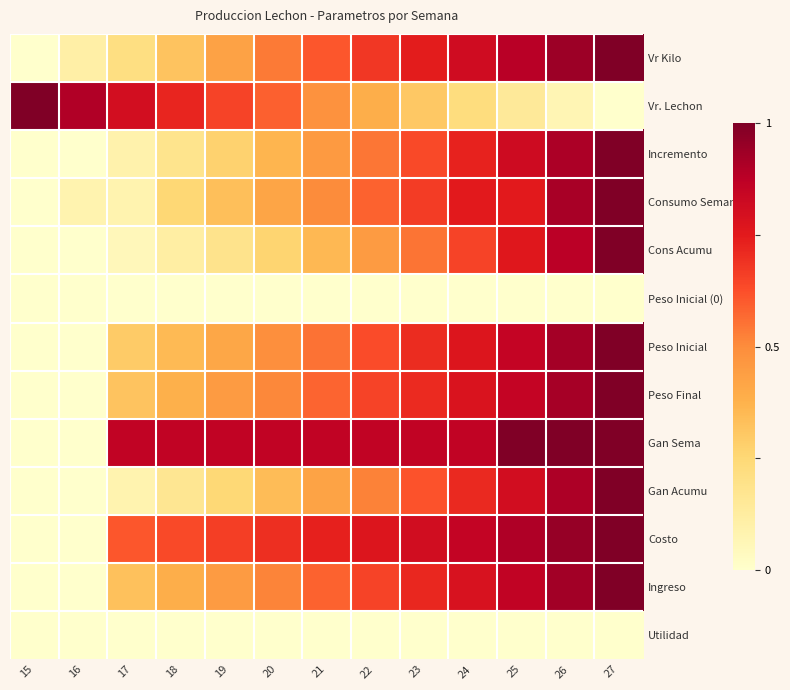

Reading left to right, extract all data points from this chart.

Vr Kilo: 15=0.0	16=0.1	17=0.2	18=0.3	19=0.4	20=0.5	21=0.6	22=0.7	23=0.7	24=0.8	25=0.9	26=0.9	27=1.0
Vr. Lechon: 15=1.0	16=0.9	17=0.8	18=0.7	19=0.6	20=0.6	21=0.5	22=0.4	23=0.3	24=0.2	25=0.1	26=0.1	27=0.0
Incremento: 15=0.0	16=0.0	17=0.1	18=0.2	19=0.3	20=0.4	21=0.5	22=0.5	23=0.6	24=0.7	25=0.8	26=0.9	27=1.0
Consumo Semana: 15=0.0	16=0.1	17=0.1	18=0.2	19=0.3	20=0.4	21=0.5	22=0.6	23=0.7	24=0.8	25=0.8	26=0.9	27=1.0
Cons Acumu: 15=0.0	16=0.0	17=0.1	18=0.1	19=0.2	20=0.3	21=0.4	22=0.5	23=0.5	24=0.7	25=0.8	26=0.9	27=1.0
Peso Inicial (0): 15=0.0	16=0.0	17=0.0	18=0.0	19=0.0	20=0.0	21=0.0	22=0.0	23=0.0	24=0.0	25=0.0	26=0.0	27=0.0
Peso Inicial: 15=0.0	16=0.0	17=0.3	18=0.3	19=0.4	20=0.5	21=0.6	22=0.6	23=0.7	24=0.8	25=0.8	26=0.9	27=1.0
Peso Final: 15=0.0	16=0.0	17=0.3	18=0.4	19=0.5	20=0.5	21=0.6	22=0.7	23=0.7	24=0.8	25=0.8	26=0.9	27=1.0
Gan Sema: 15=0.0	16=0.0	17=0.9	18=0.9	19=0.9	20=0.9	21=0.9	22=0.9	23=0.9	24=0.9	25=1.0	26=1.0	27=1.0
Gan Acumu: 15=0.0	16=0.0	17=0.1	18=0.2	19=0.2	20=0.3	21=0.4	22=0.5	23=0.6	24=0.7	25=0.8	26=0.9	27=1.0
Costo: 15=0.0	16=0.0	17=0.6	18=0.6	19=0.7	20=0.7	21=0.7	22=0.8	23=0.8	24=0.9	25=0.9	26=0.9	27=1.0
Ingreso: 15=0.0	16=0.0	17=0.3	18=0.4	19=0.5	20=0.5	21=0.6	22=0.7	23=0.7	24=0.8	25=0.9	26=0.9	27=1.0
Utilidad: 15=0.0	16=0.0	17=0.0	18=0.0	19=0.0	20=0.0	21=0.0	22=0.0	23=0.0	24=0.0	25=0.0	26=0.0	27=0.0